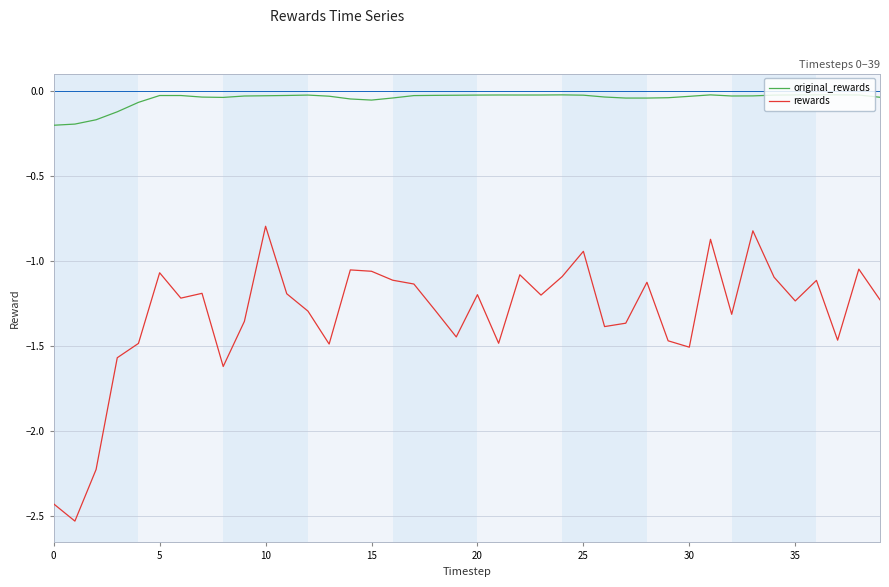

Which series has the largest total across all categories?

original_rewards